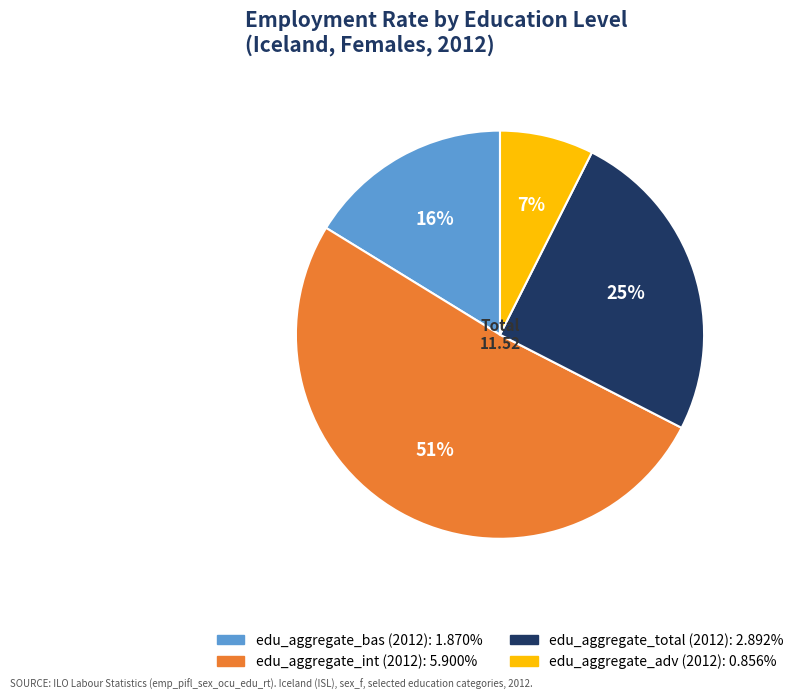

To the nearest percent, what is the average slice percentage?

25%